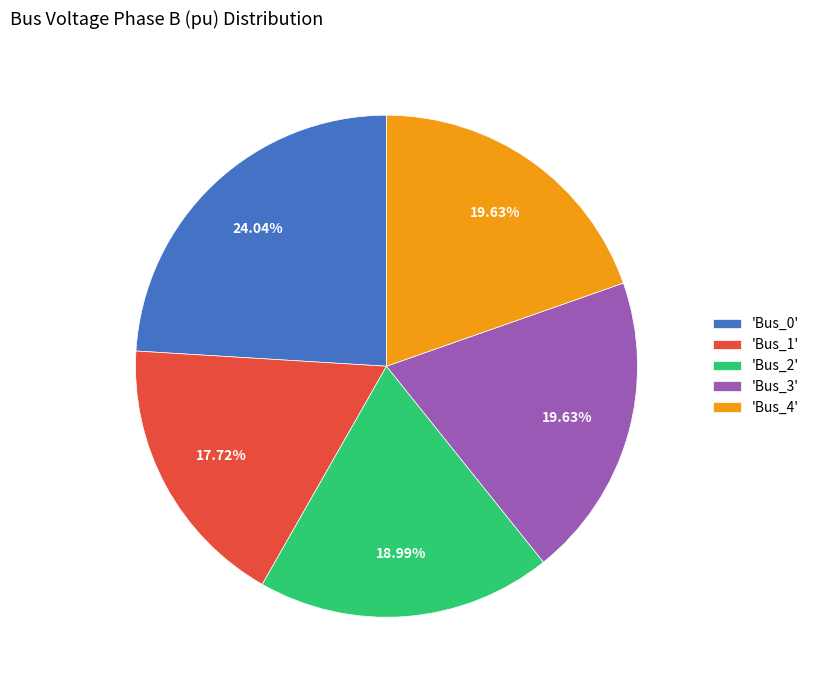

Is there any slice that represents more than half of the pie?

No